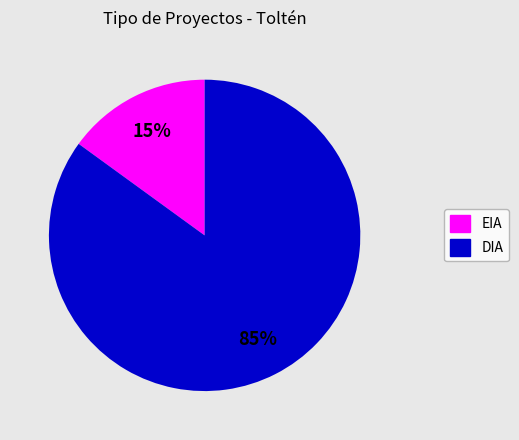

Which has a higher value, DIA or EIA?

DIA